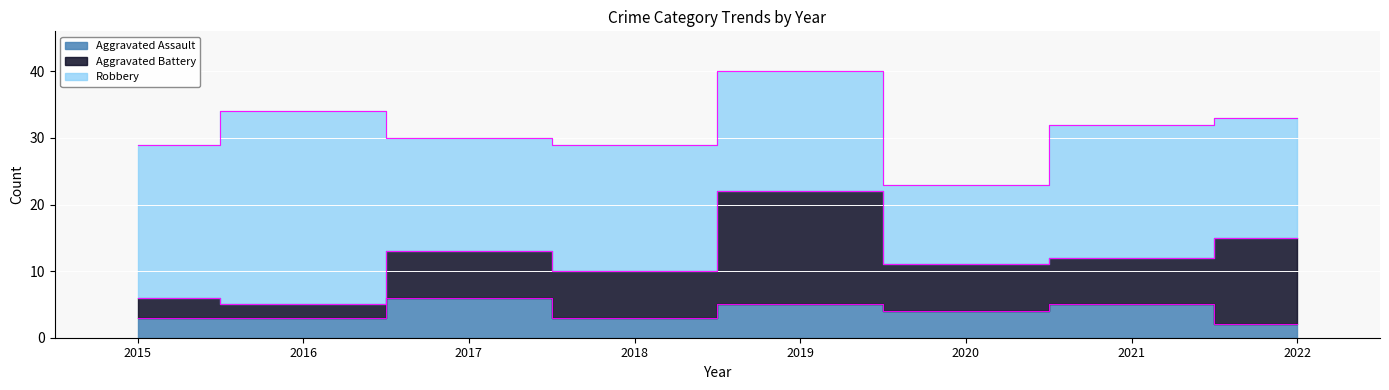

At which label does Aggravated Battery reach its peak?

2019